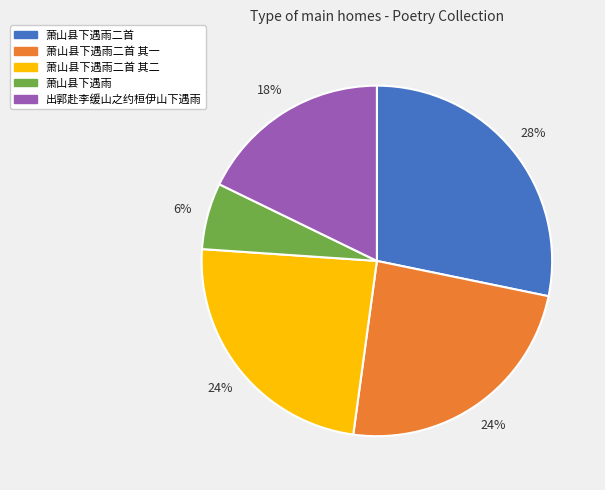

The 萧山县下遇雨 slice represents 1% of the pie. True or false?

False